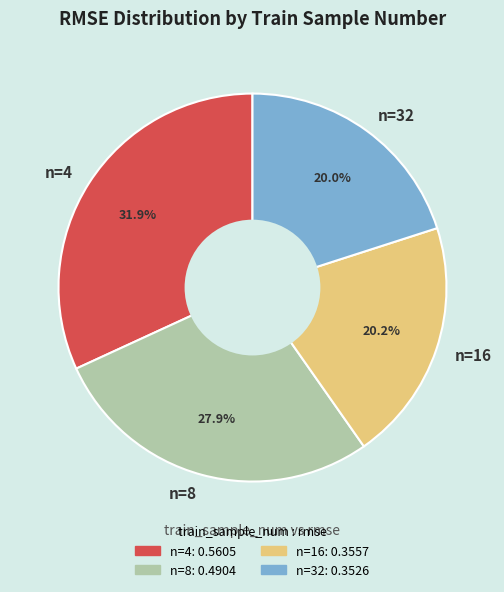

Which category has the biggest portion of the pie?

n=4